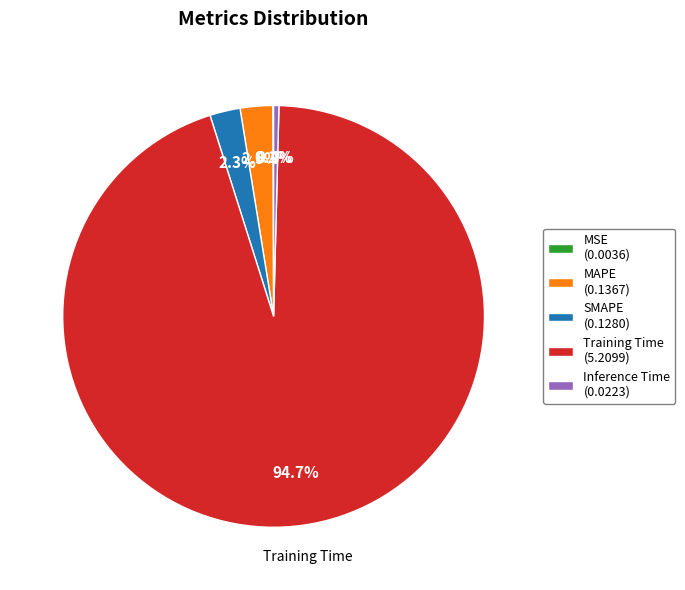

Does any single category account for the majority?

Yes